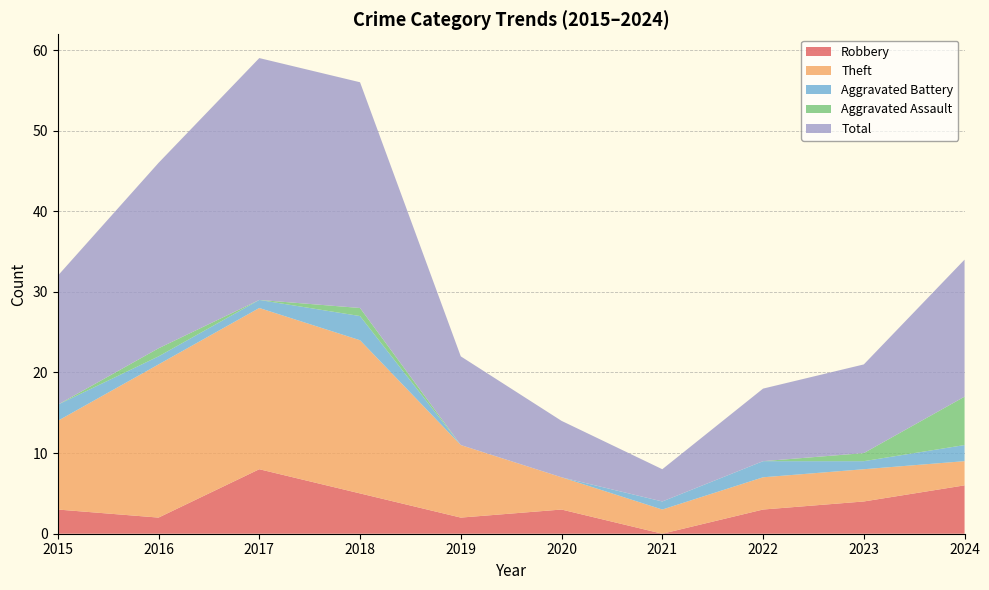

Reading left to right, extract all data points from this chart.

Robbery: 3	2	8	5	2	3	0	3	4	6
Theft: 11	19	20	19	9	4	3	4	4	3
Aggravated Battery: 2	1	1	3	0	0	1	2	1	2
Aggravated Assault: 0	1	0	1	0	0	0	0	1	6
Total: 16	23	30	28	11	7	4	9	11	17